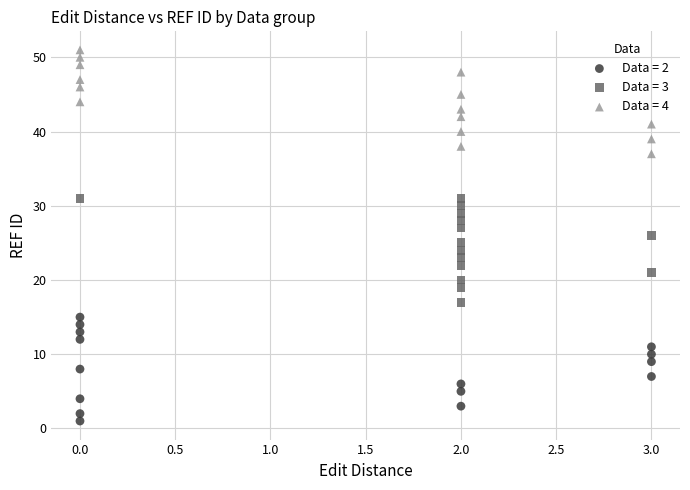

Which series reaches the maximum Y coordinate?

Data = 4